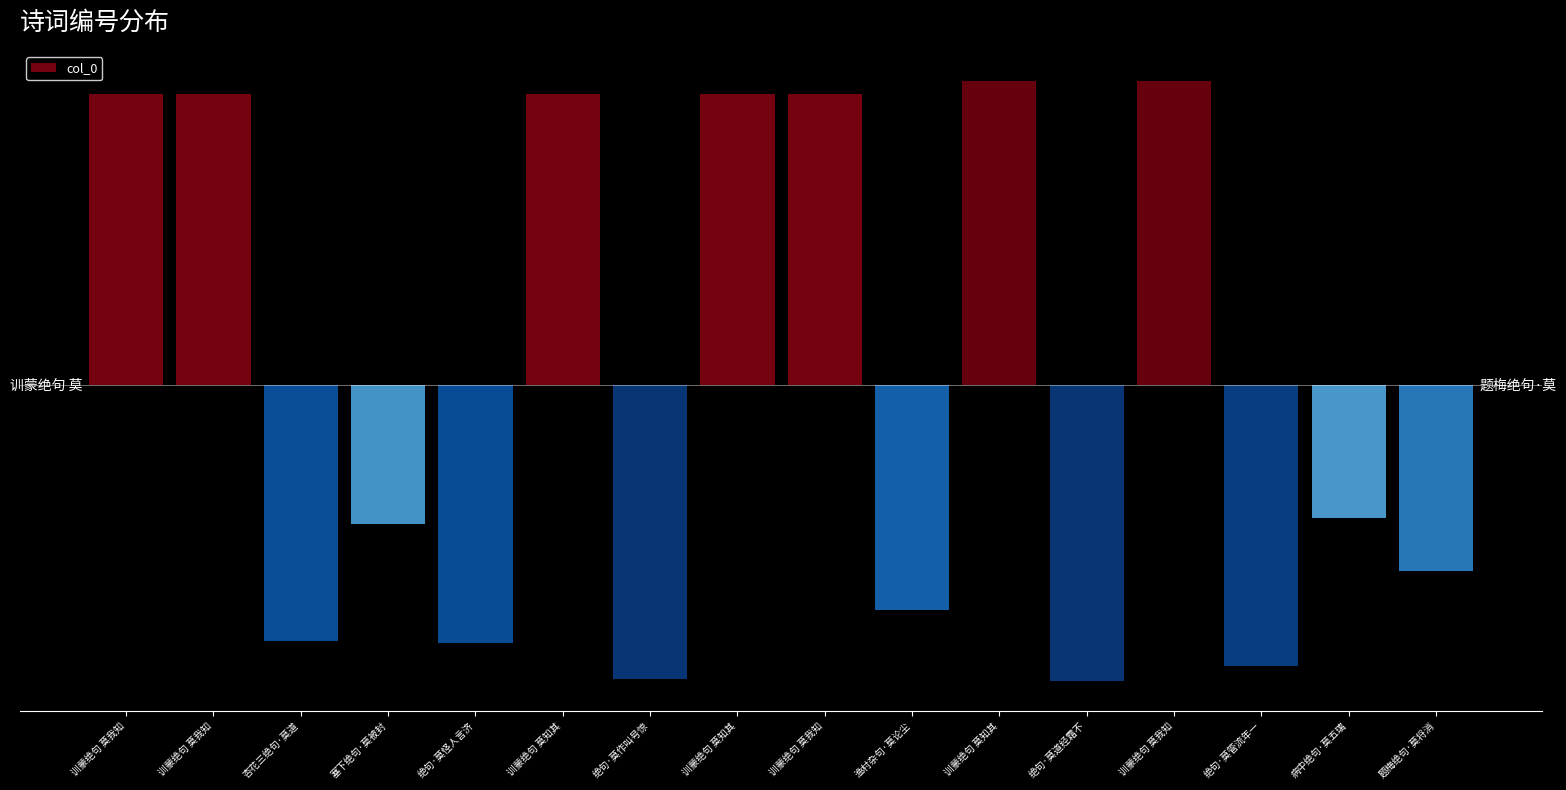

Reading left to right, list all the values displayed in this chart.

485216.6	485218.6	-425688.4	-230623.4	-429932.4	485171.6	-489655.4	485172.6	485217.6	-374210.4	507411.6	-492762.4	507417.6	-468149.4	-221235.4	-308568.4